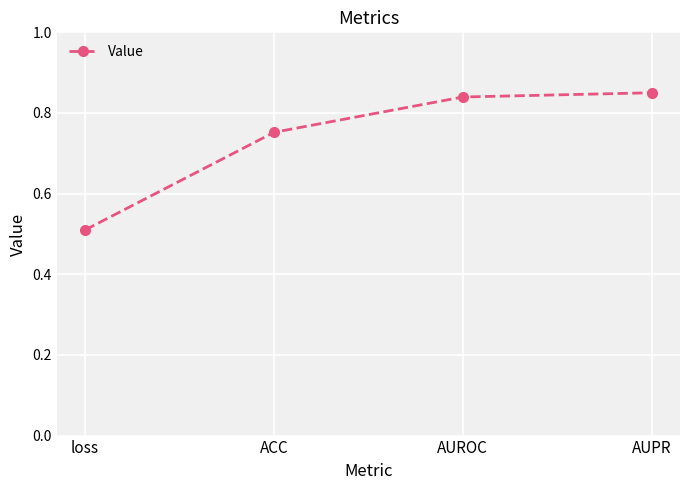

Which has a higher value, ACC or loss?

ACC